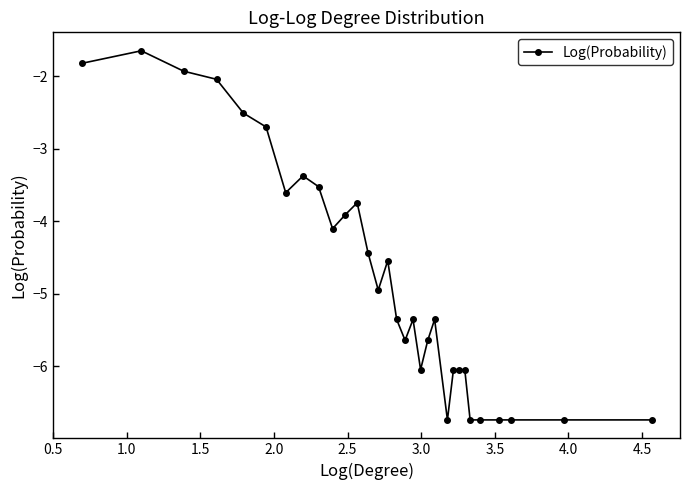

What is the value of the 20th point from the left?

-5.6